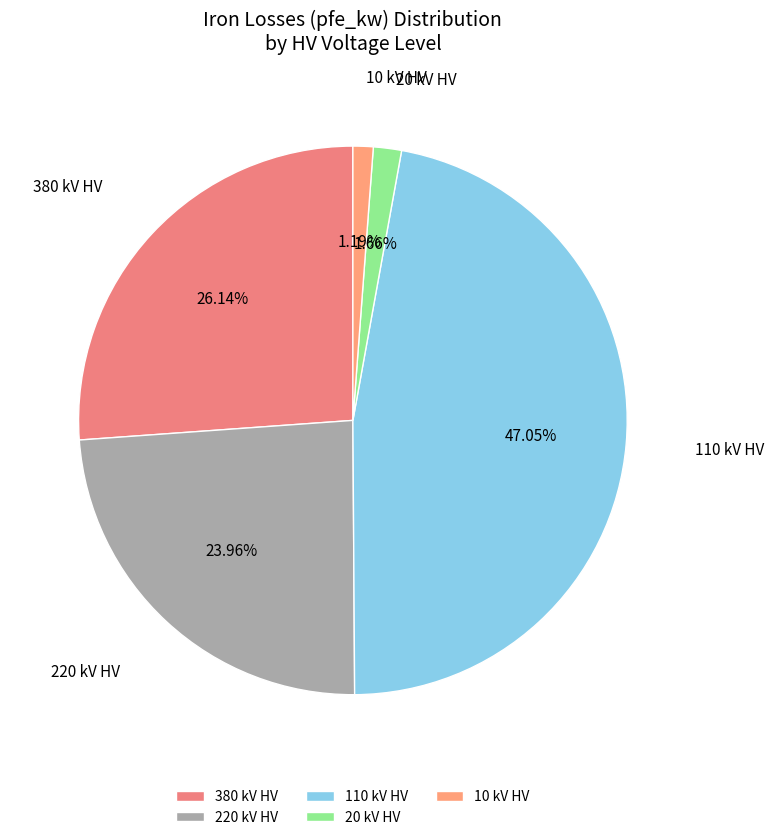

Is the sum of 380 kV HV and 110 kV HV greater than half?

Yes